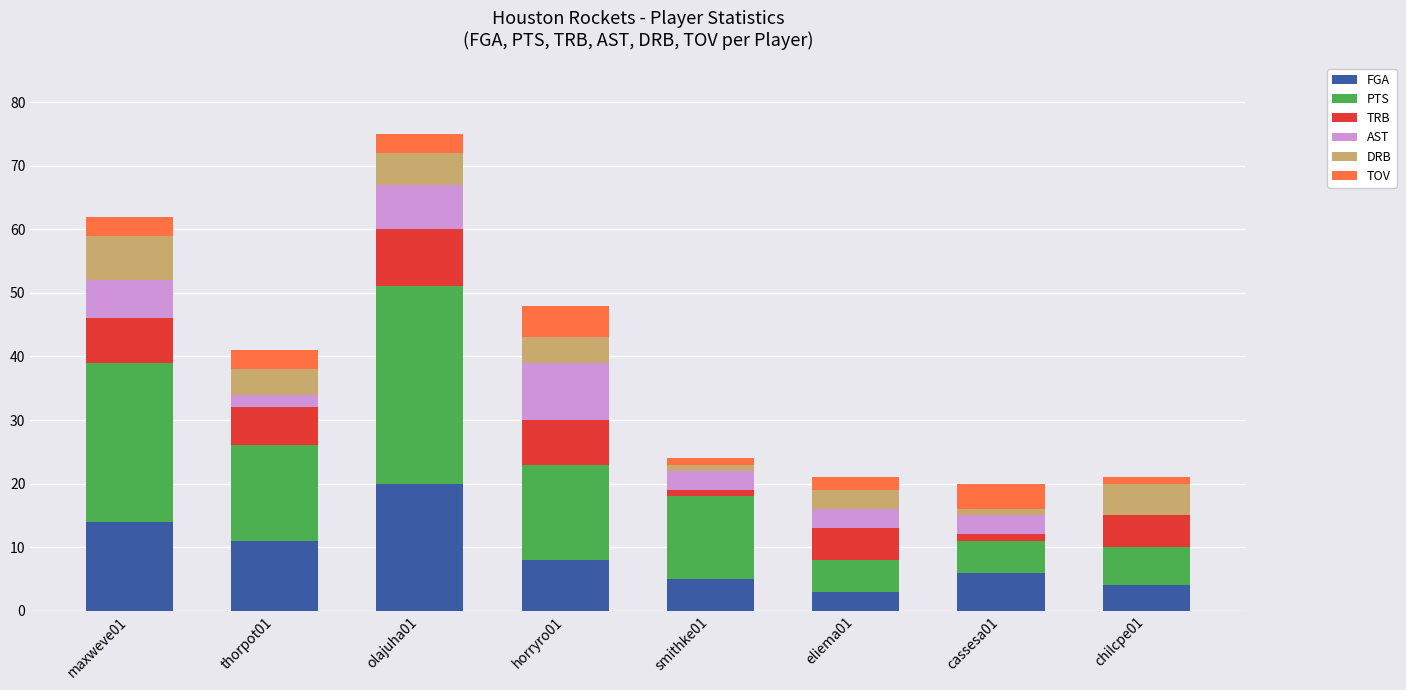

What is the maximum value for FGA?

20